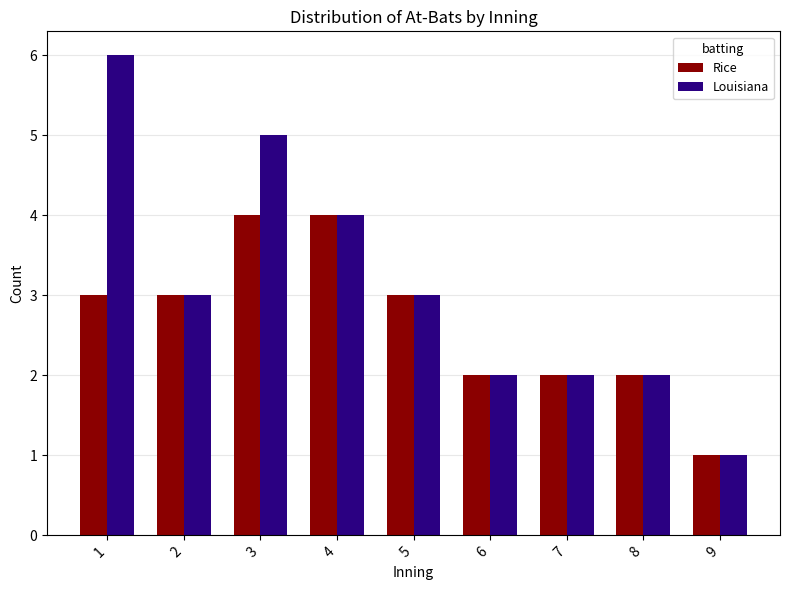

Which series has the widest spread of values?

Louisiana